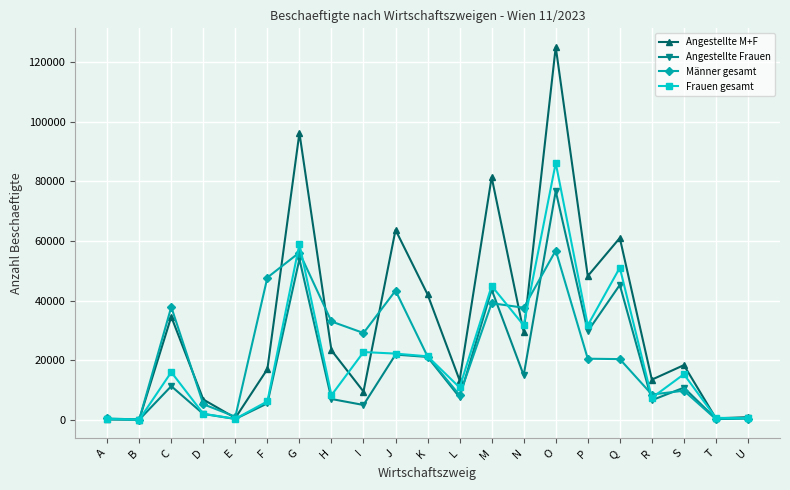

What is the difference between the Frauen gesamt values at B and I?

22681